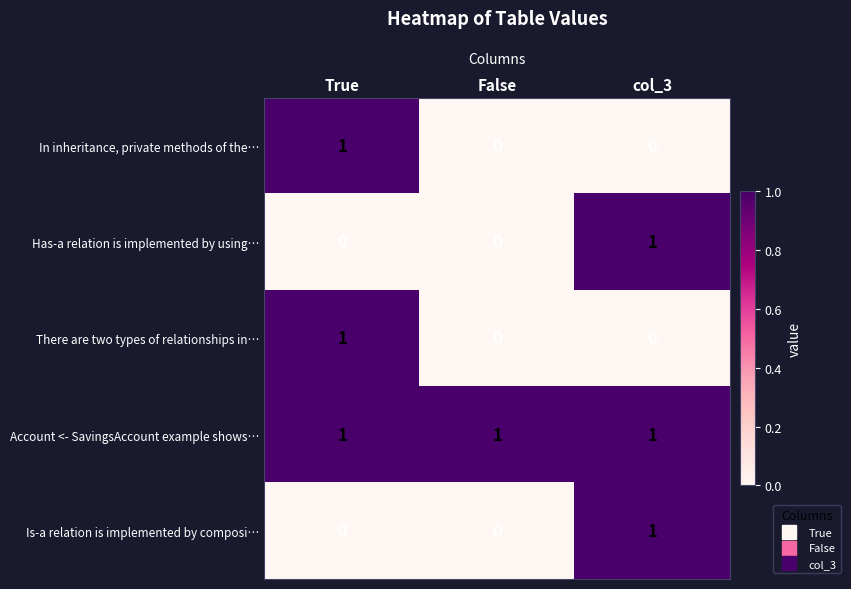

At how many categories does at least one series exceed 0?

3